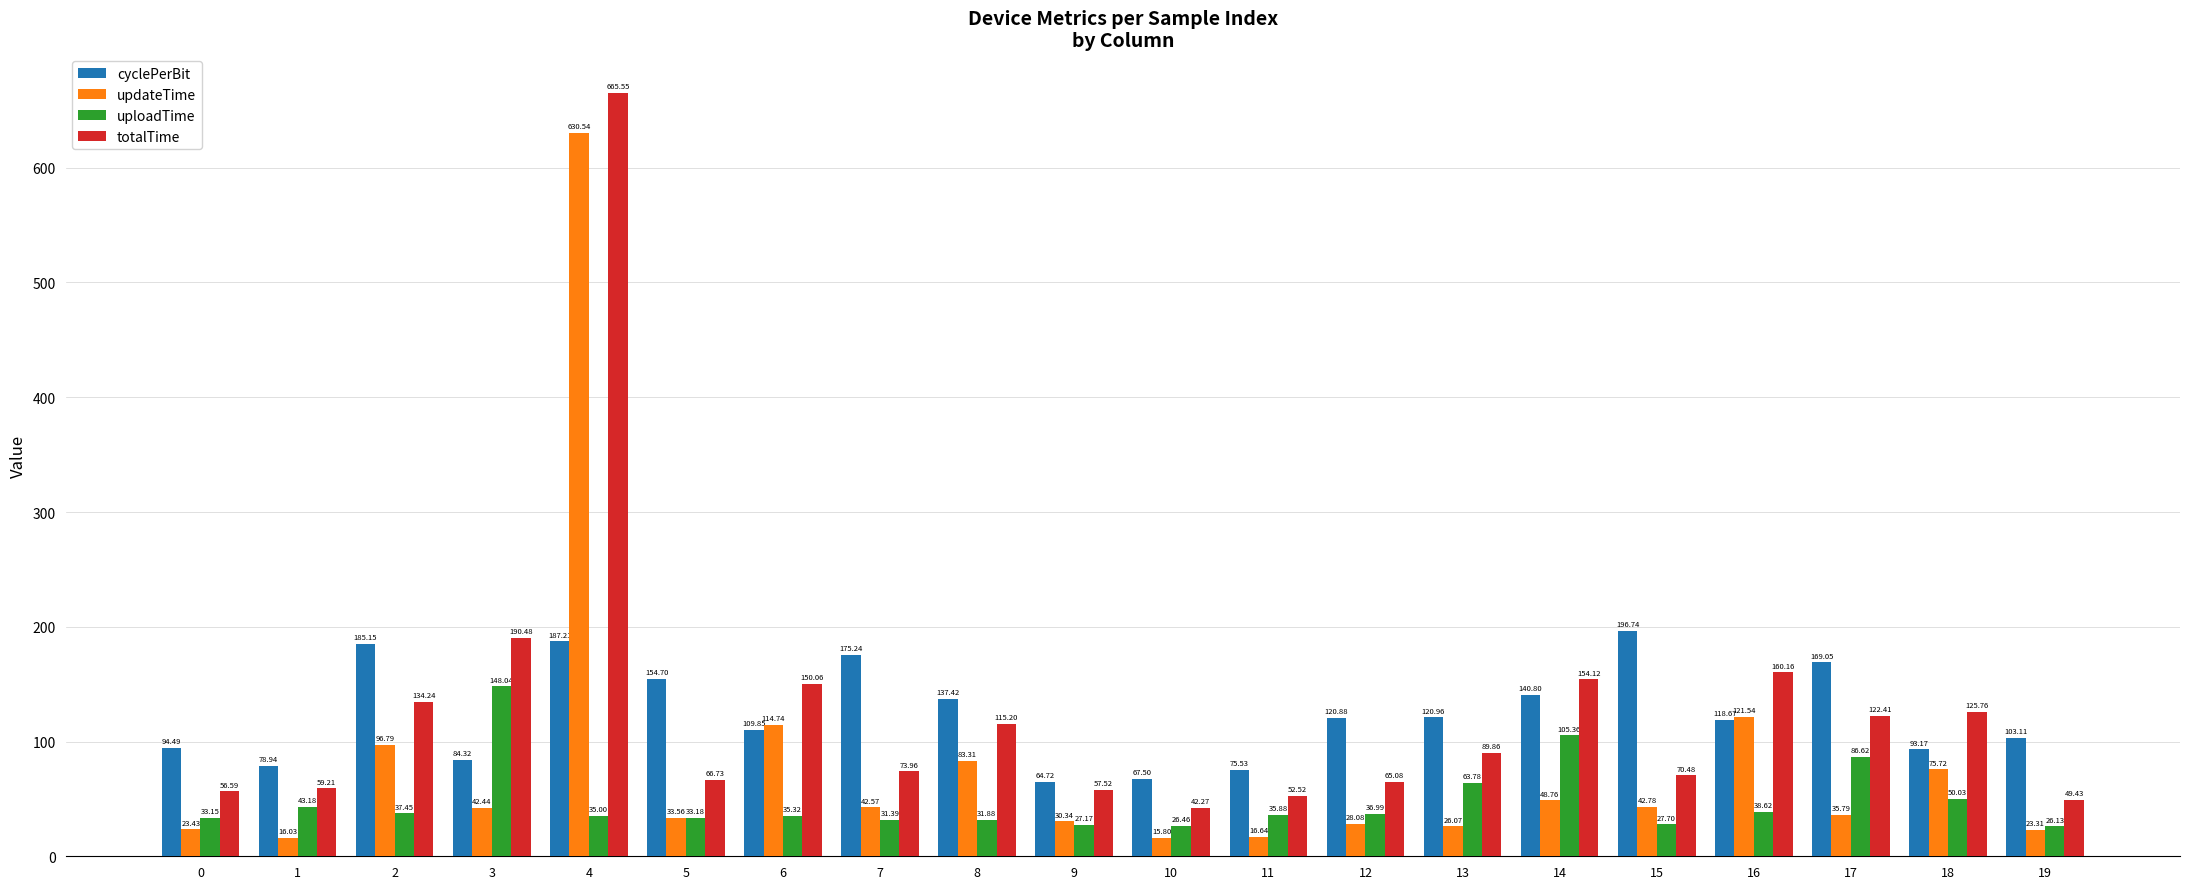

What are all the series names shown in the legend?

cyclePerBit, updateTime, uploadTime, totalTime